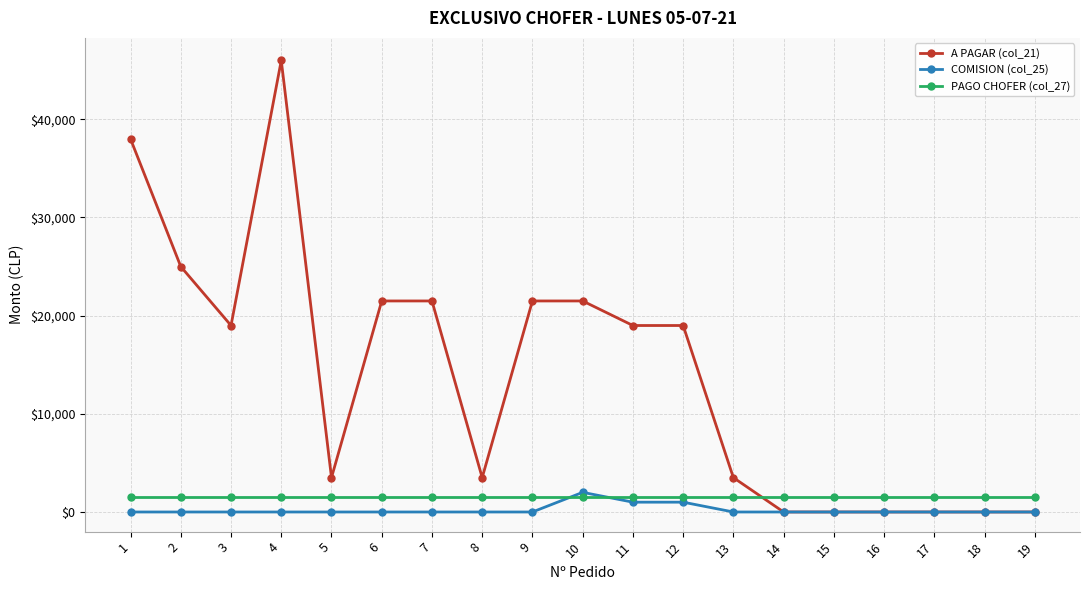

At which category is the sum across all series the highest?

4